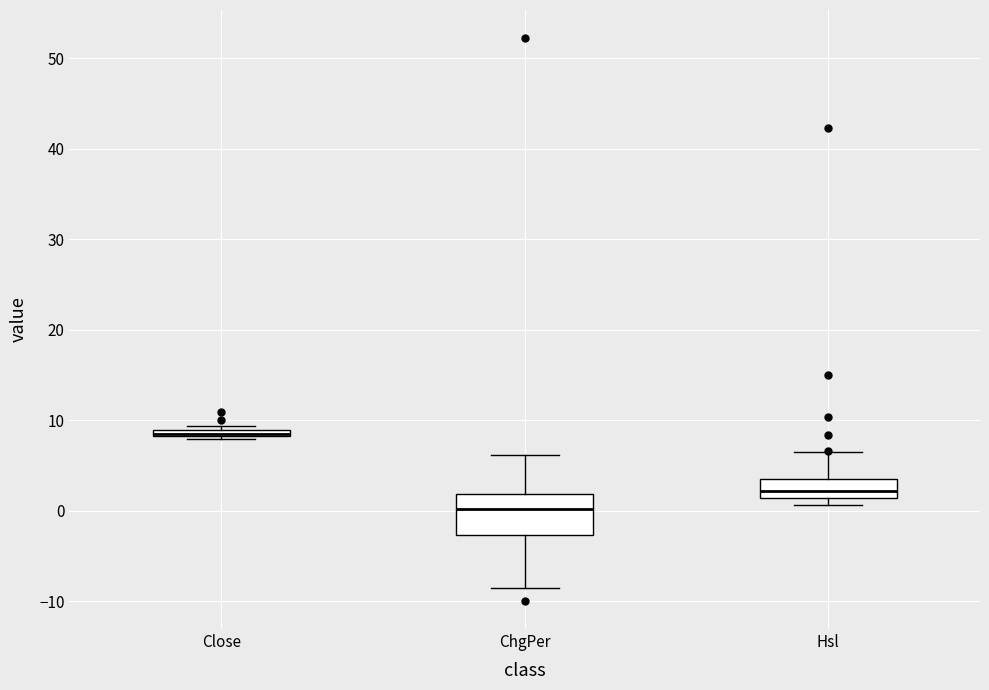

Where does the upper whisker of the box for ChgPer end on the y-axis? The values are not printed on the chart, so give them approximately, as read against the axis.

6